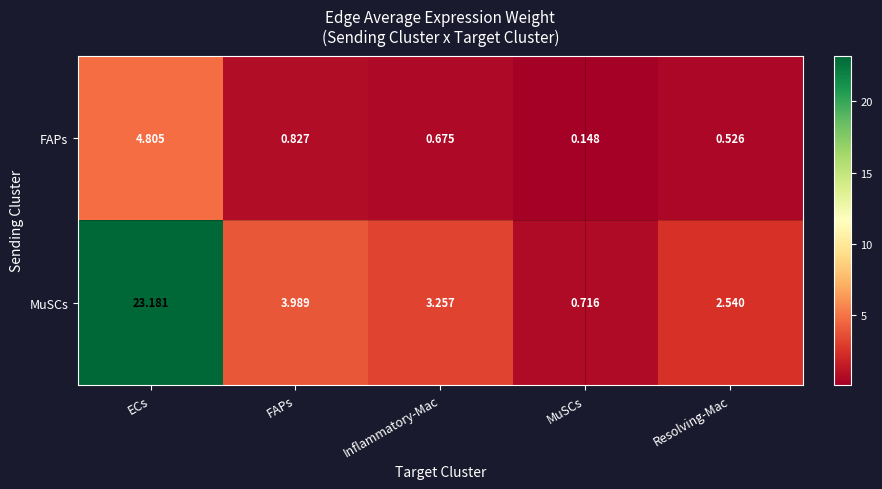

At how many categories does at least one series exceed 3?

3